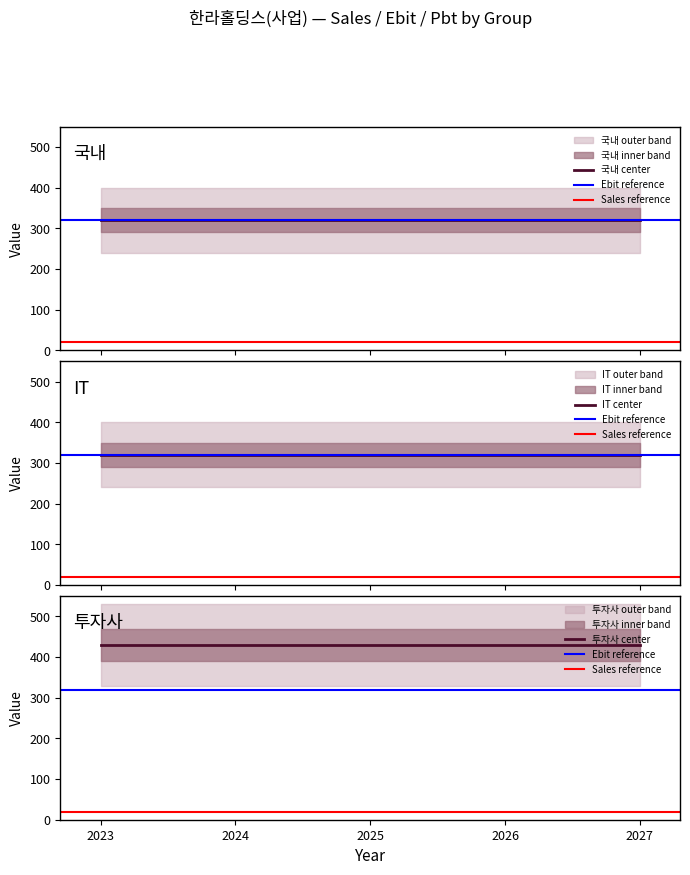

True or false: Sales has a value of 20 at 2026.

True